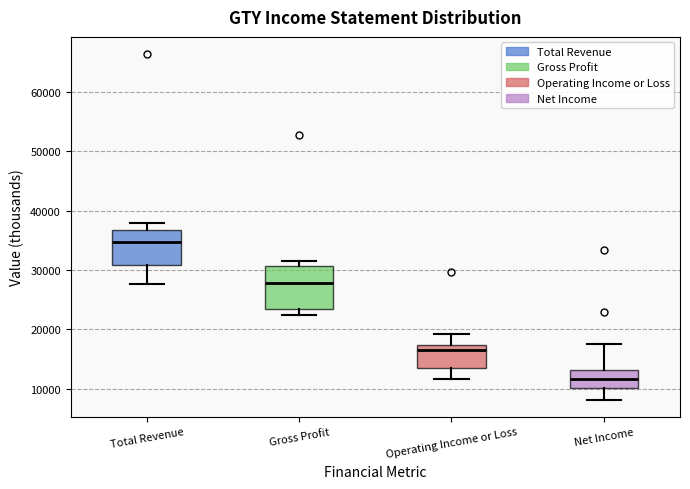

Where does the upper whisker of the box for Operating Income or Loss end on the y-axis? The values are not printed on the chart, so give them approximately, as read against the axis.

19000